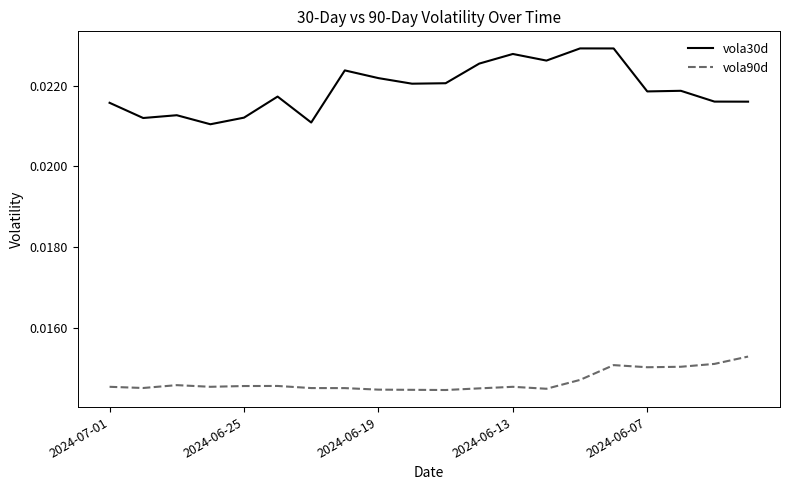

List the series in order of their overall mean, highest first.

vola30d, vola90d